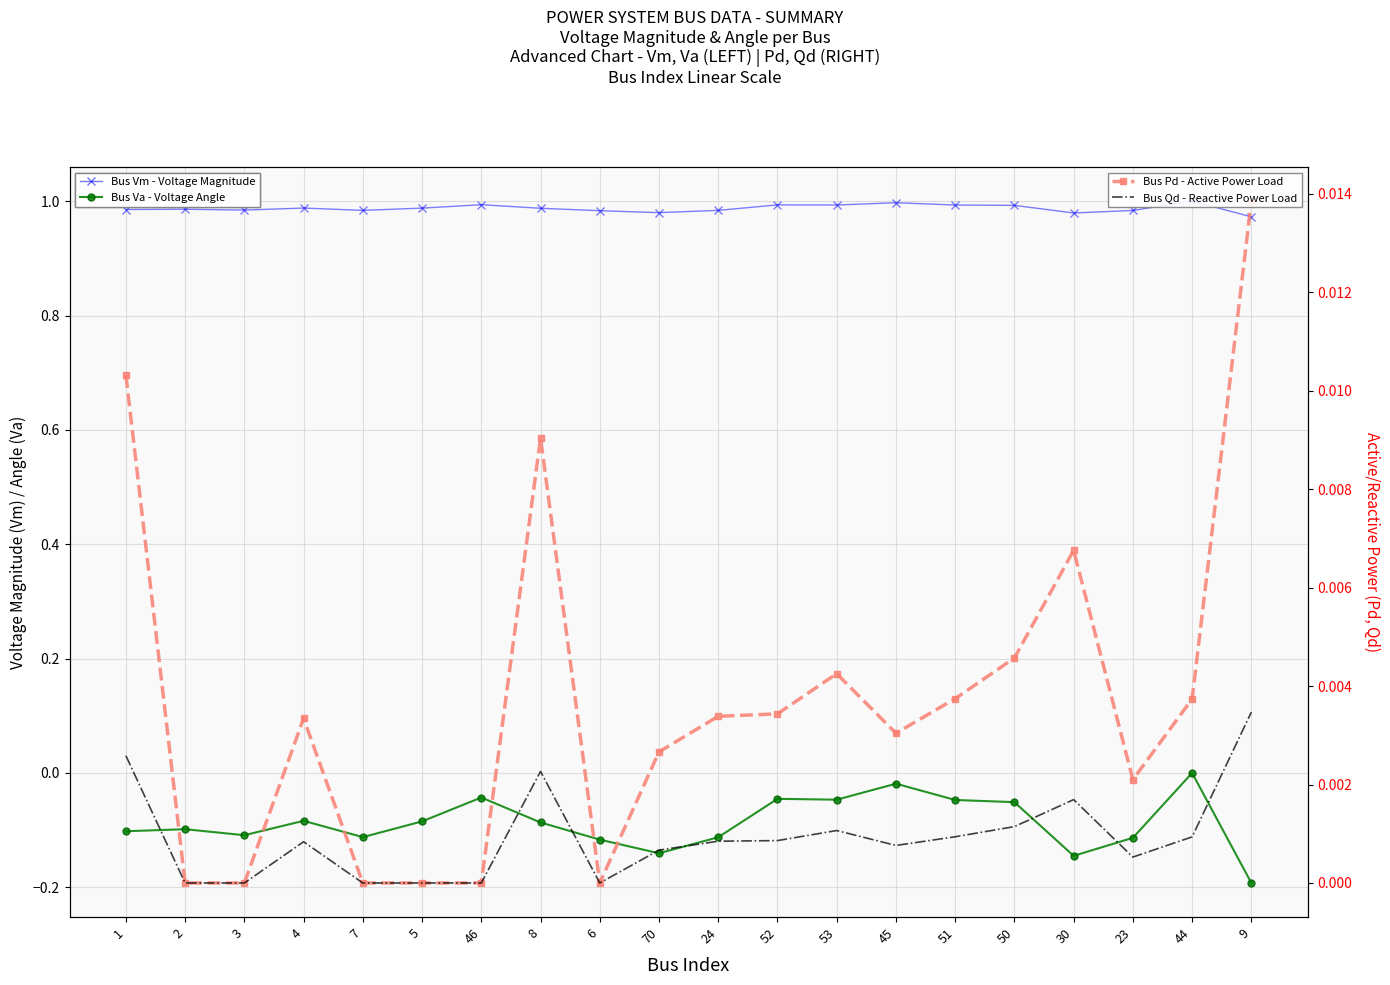

True or false: Bus Qd - Reactive Power Load has more than 0 interior local peaks.

True